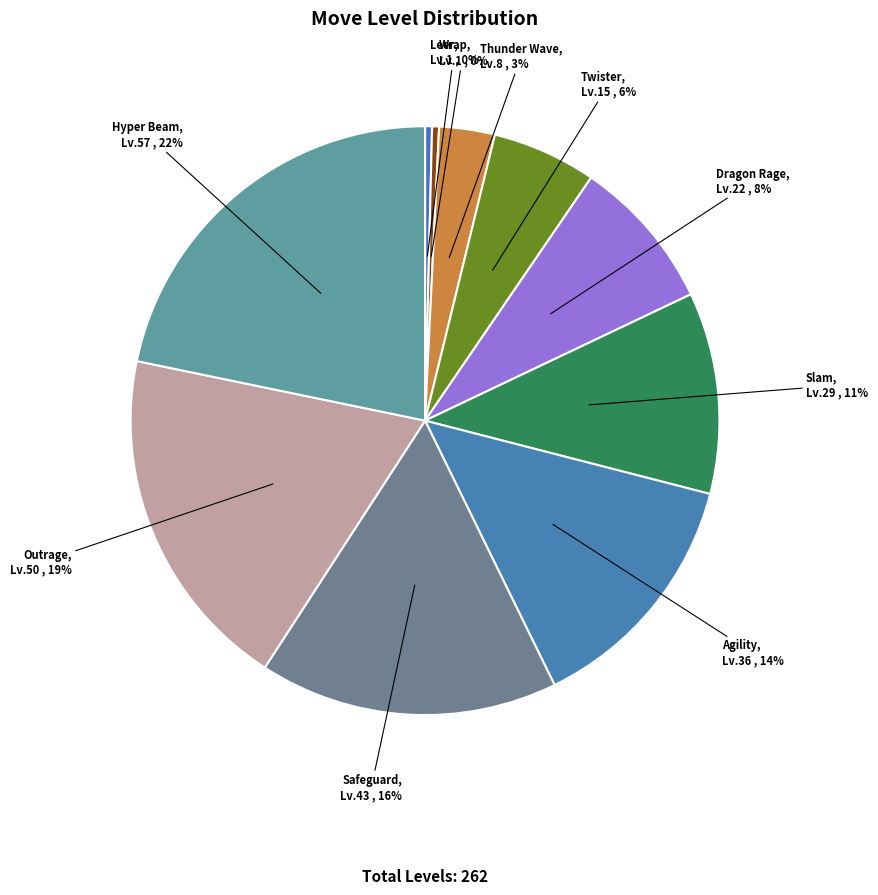

Which slice is the largest?

Hyper Beam